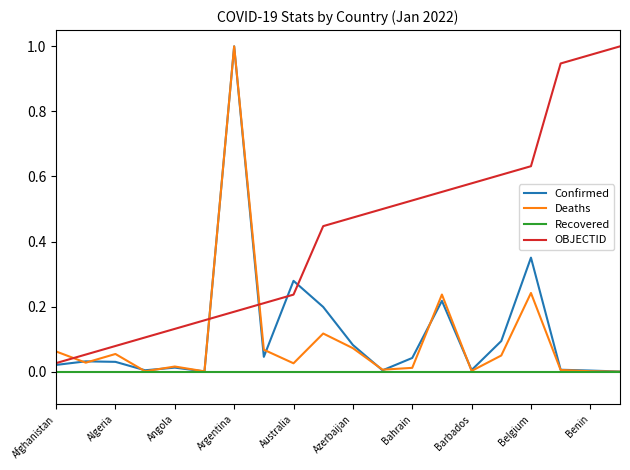

True or false: Recovered and OBJECTID cross at least once.

False